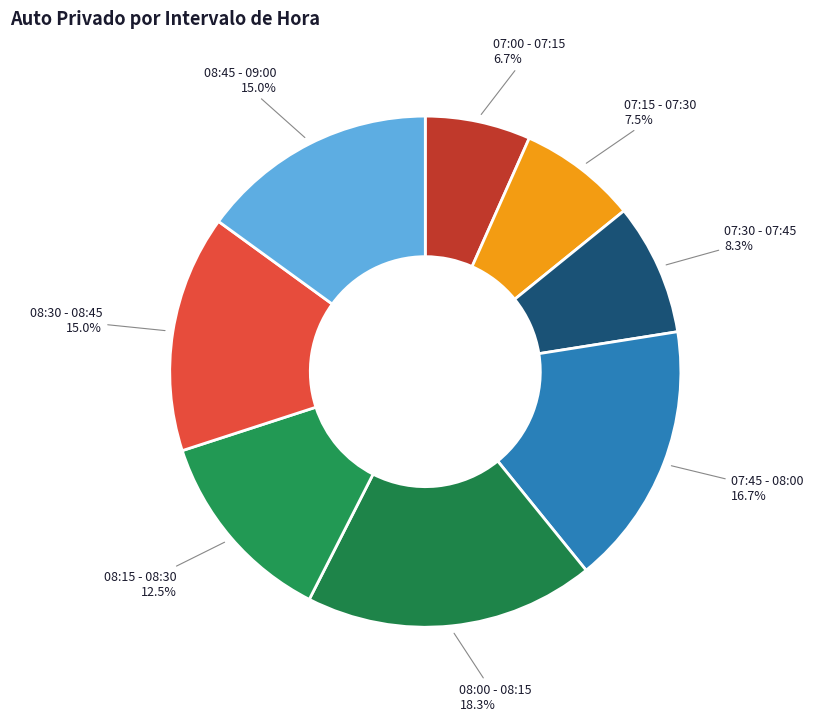

Approximately how many times larger is the value at 08:30 - 08:45 compared to 07:30 - 07:45?

1.8